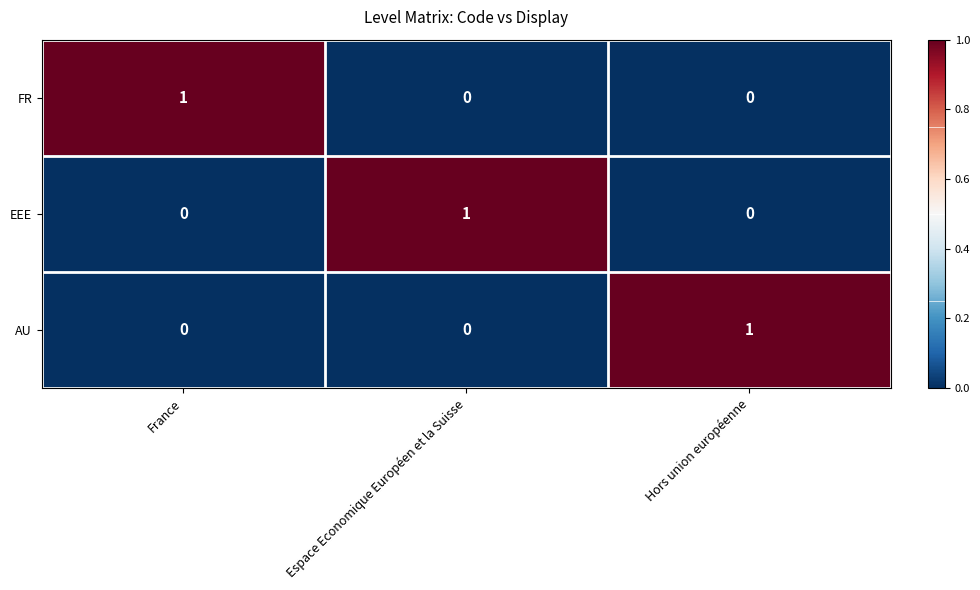

Reading left to right, extract all data points from this chart.

FR: France=1	Espace Economique Européen et la Suisse=0	Hors union européenne=0
EEE: France=0	Espace Economique Européen et la Suisse=1	Hors union européenne=0
AU: France=0	Espace Economique Européen et la Suisse=0	Hors union européenne=1